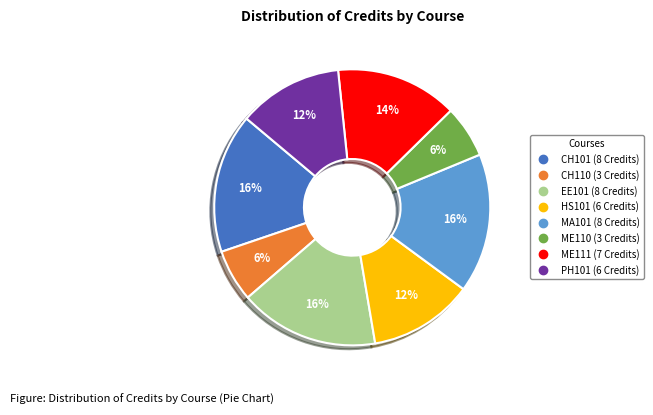

Is it true that MA101 is 16% of the pie?

True